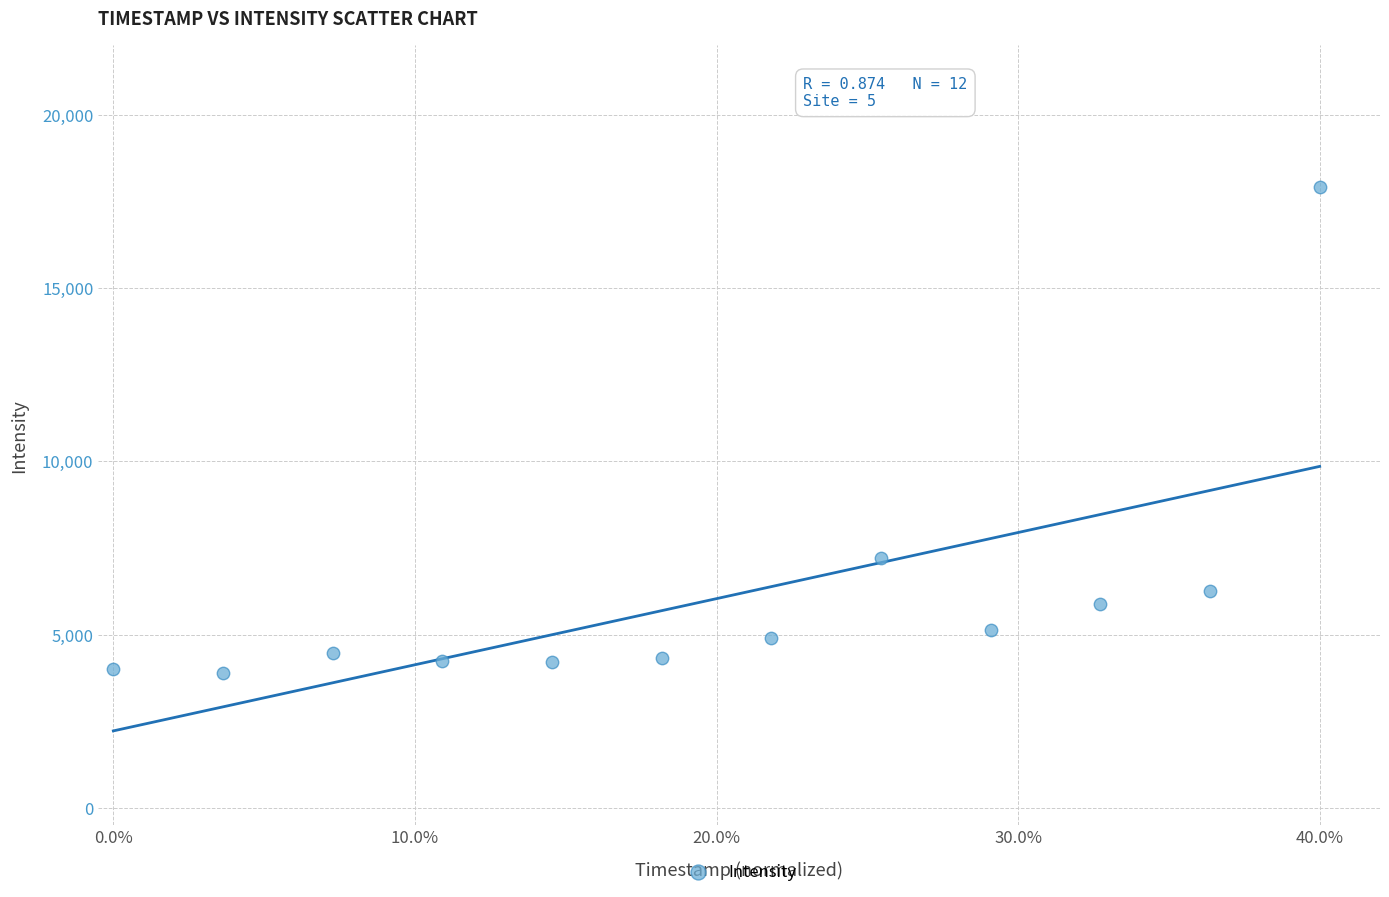

What Y value in the scatter plot is closest to 10908?

7204.4